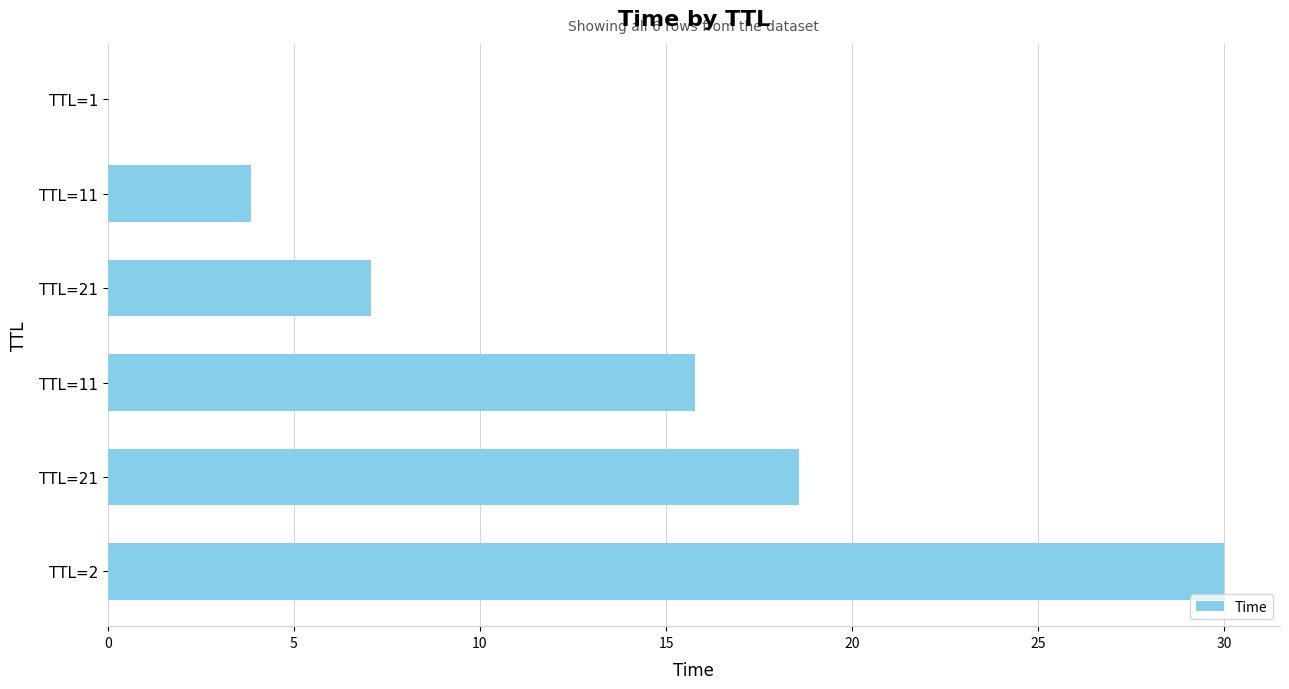

Are the bars horizontal?

Yes